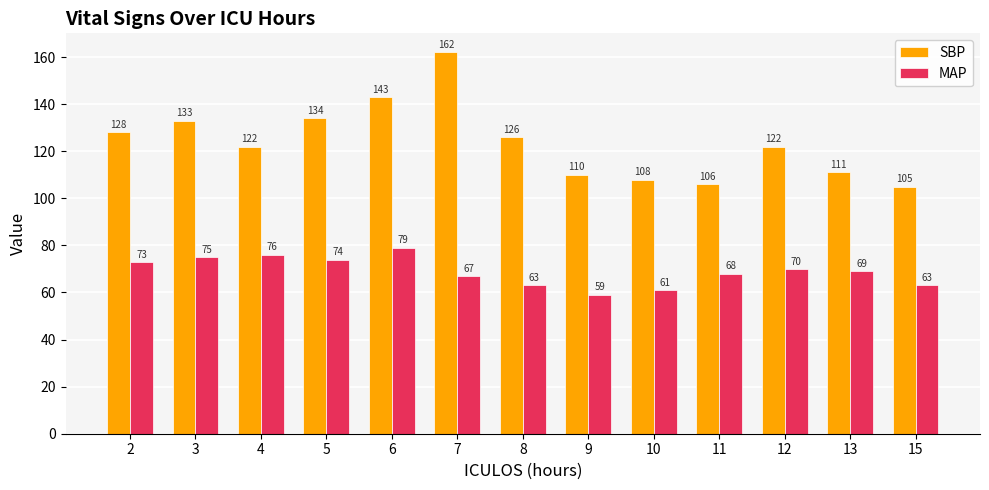

Are the bars grouped side by side (vs. stacked)?

Yes